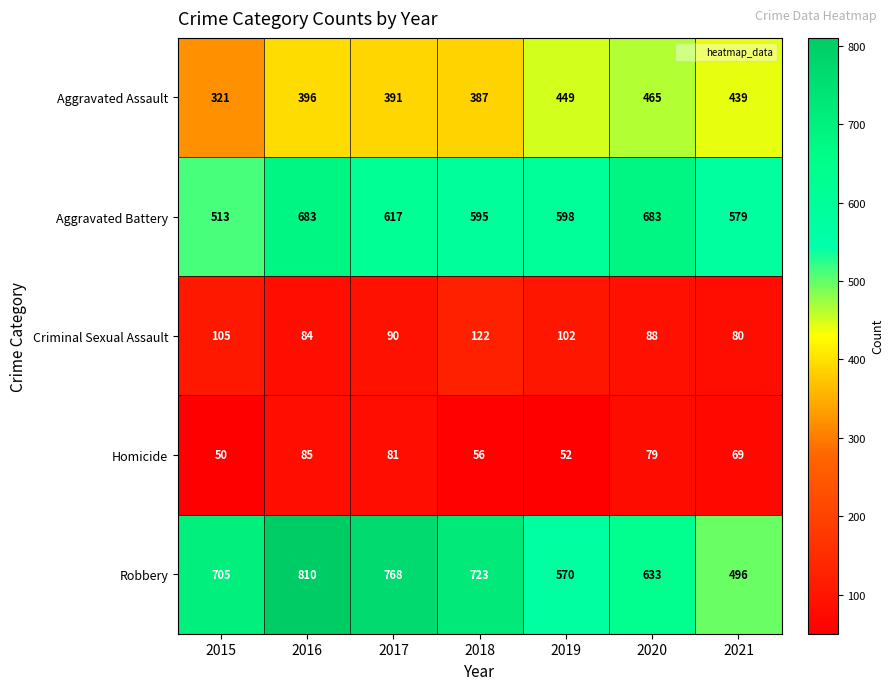

Rank the categories by Criminal Sexual Assault value from lowest to highest.

2021, 2016, 2020, 2017, 2019, 2015, 2018